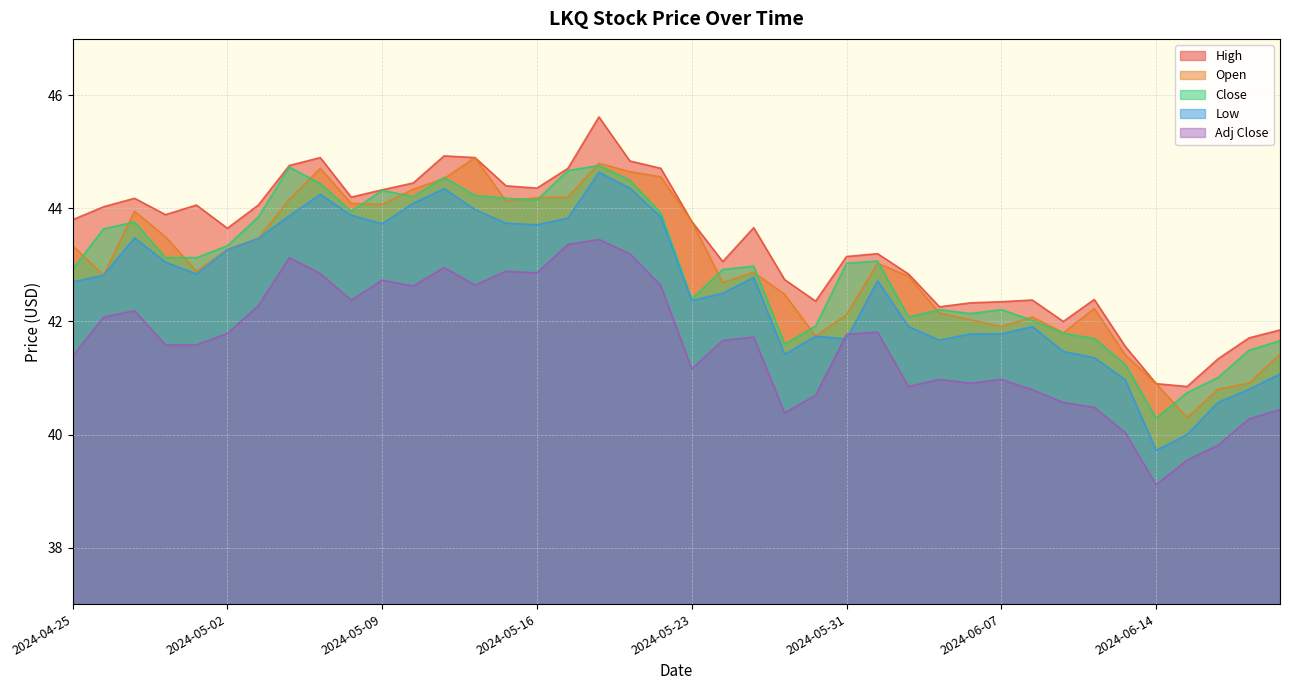

What is the maximum value for Low?

44.6